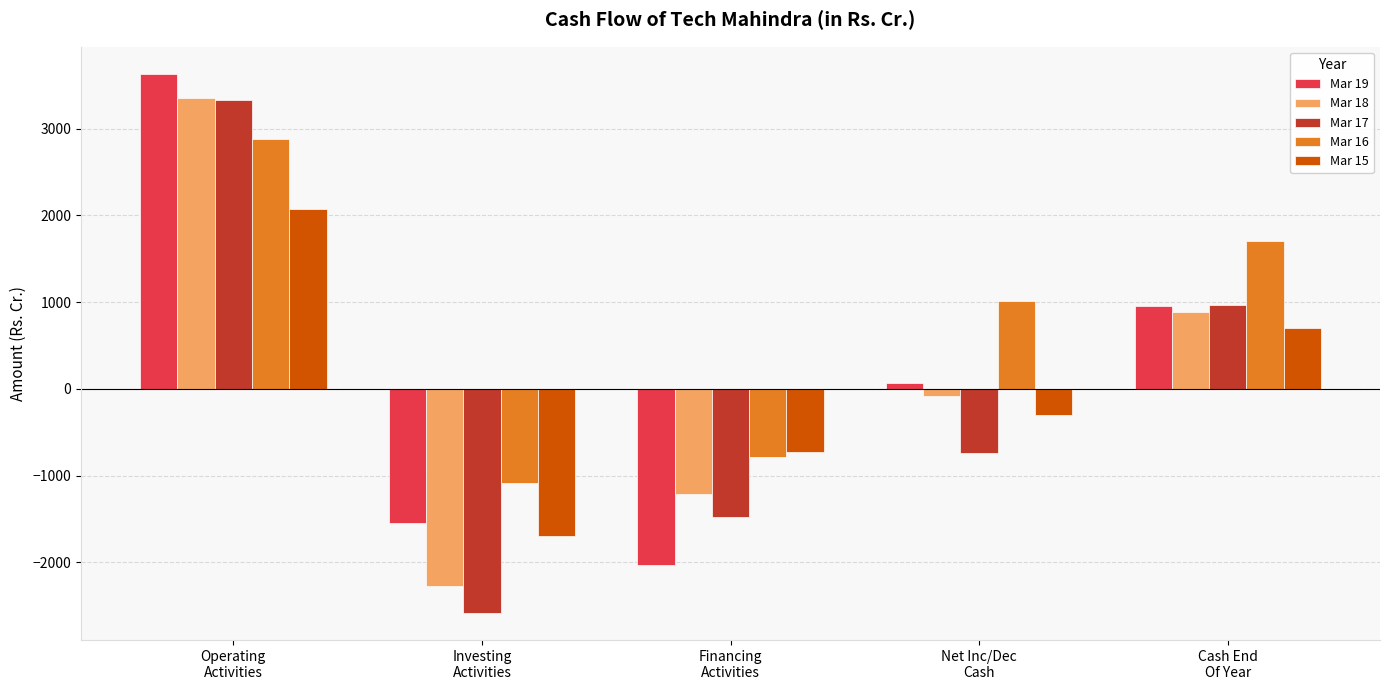

What is the lowest value of the Mar 15 series?

-1701.7